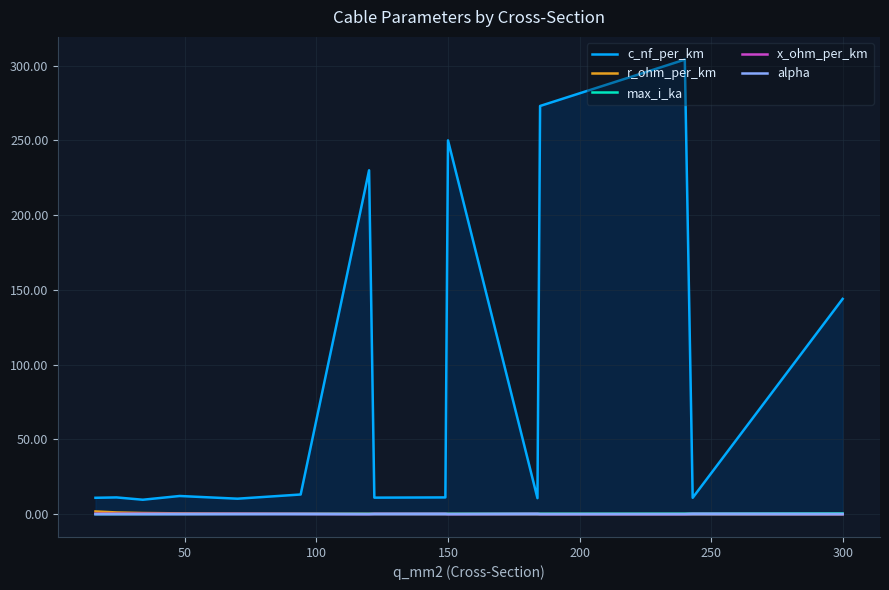

True or false: alpha and x_ohm_per_km intersect in this chart.

False